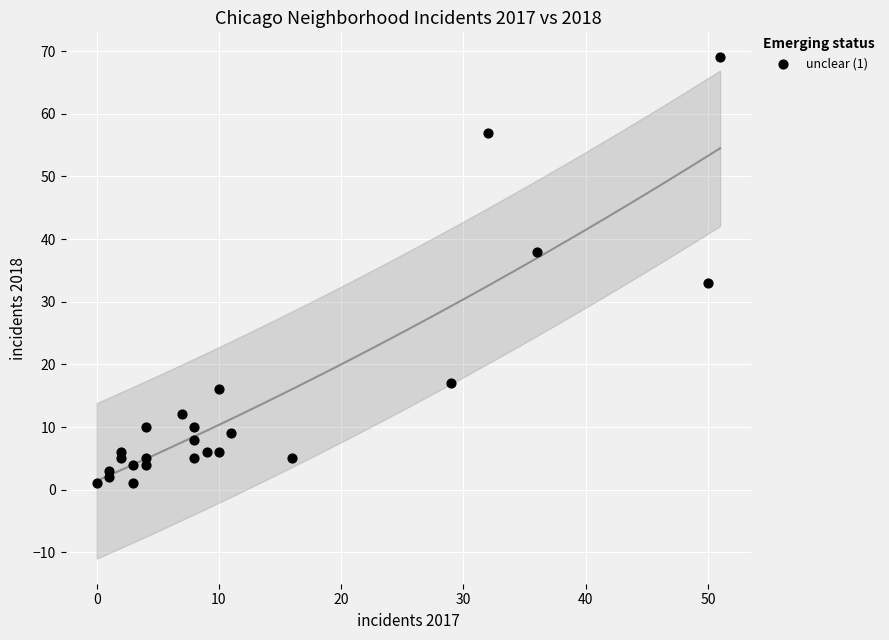

What is the range of Y values (max minus min)?

68